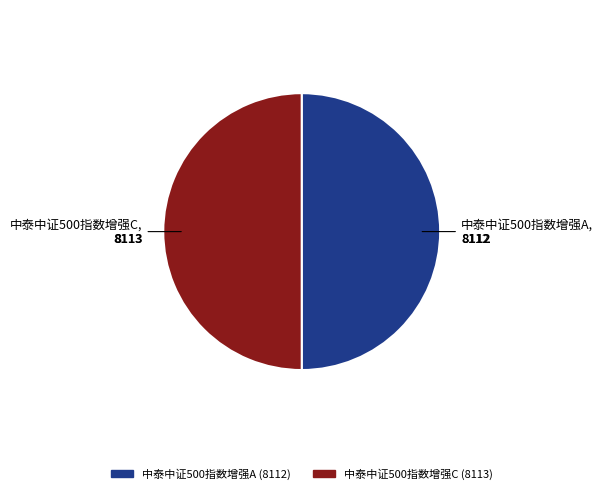

The 中泰中证500指数增强A slice represents 37% of the pie. True or false?

False